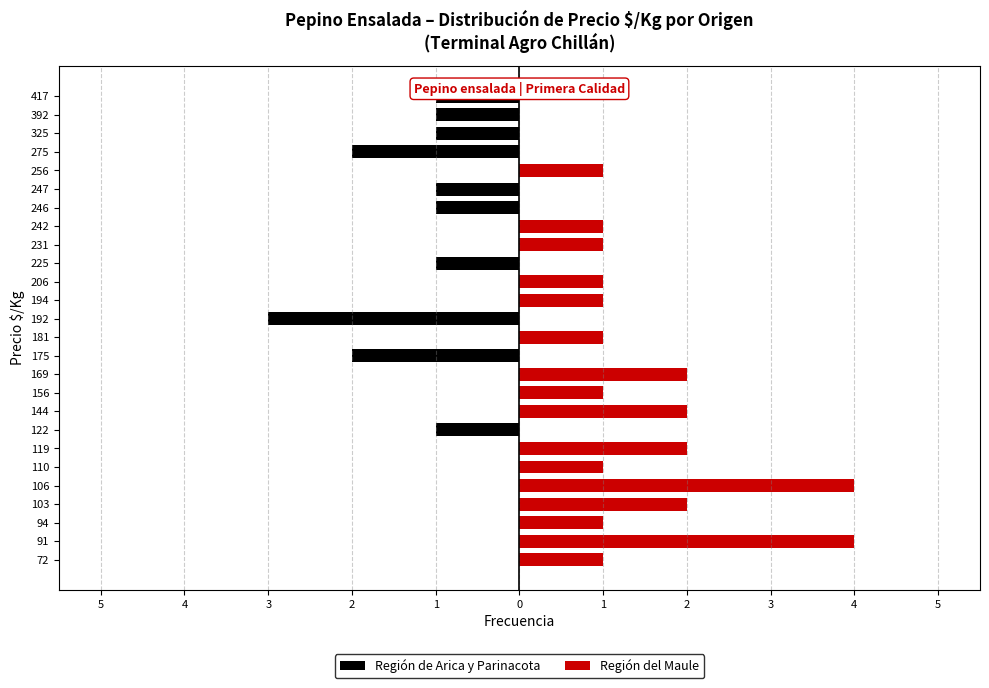

Does the chart contain any negative values?

Yes